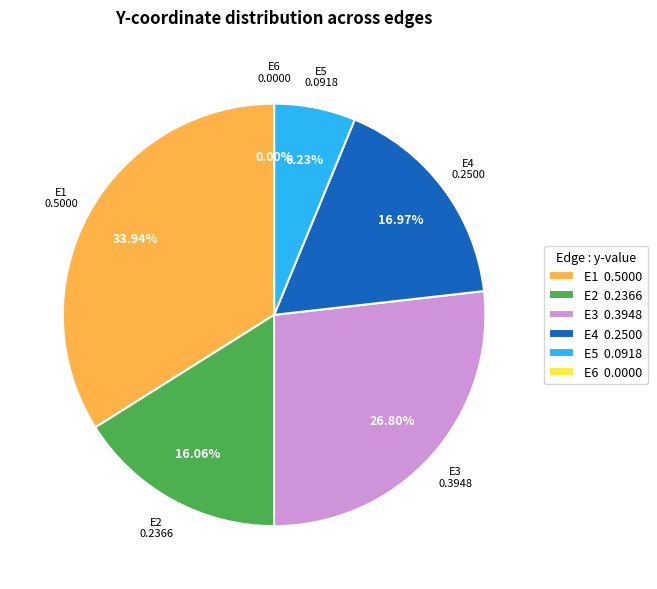

Is it true that E1 is 34% of the pie?

True